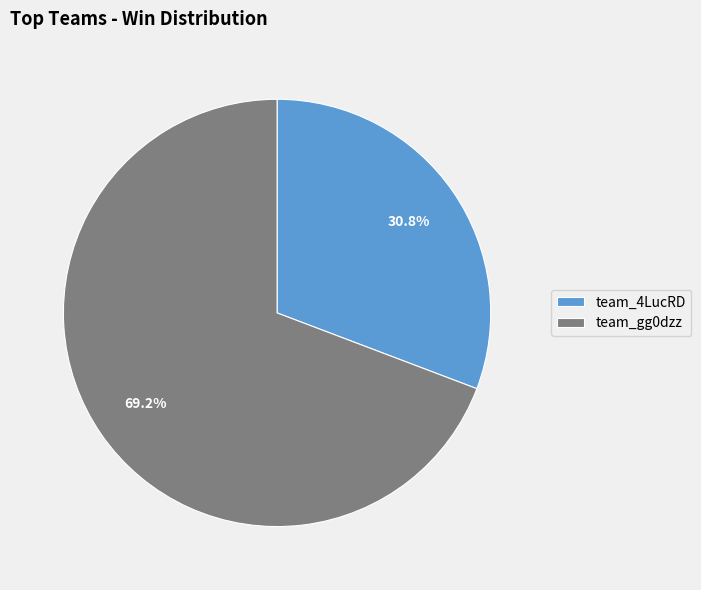

What percentage is the team_gg0dzz slice, to the nearest percent?

69%